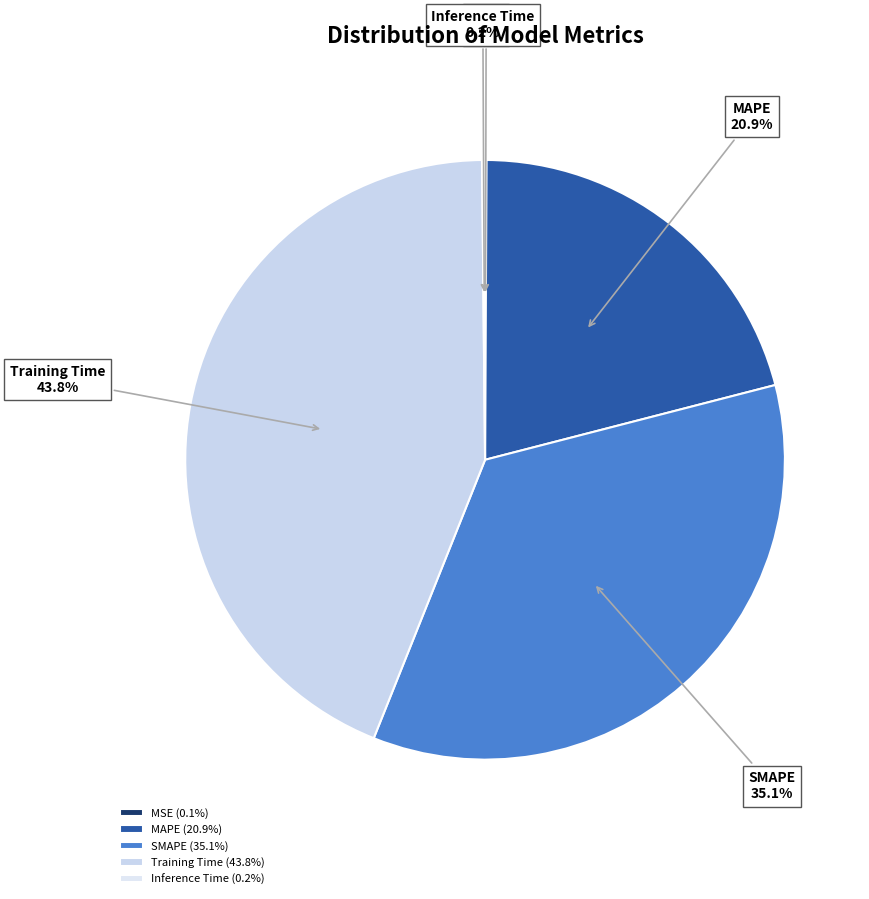

To the nearest percent, what is the average slice percentage?

20%